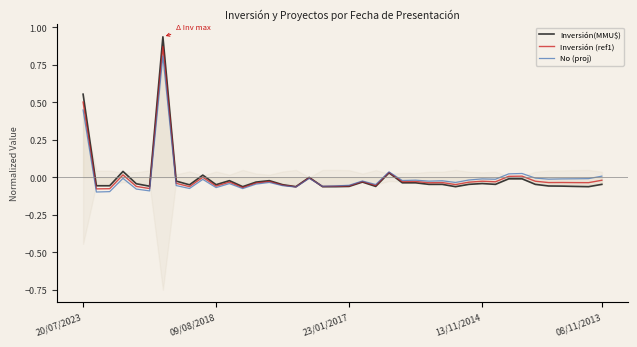

The value of Inversión(MMU$) at 23/01/2017 is -0.1. True or false?

True